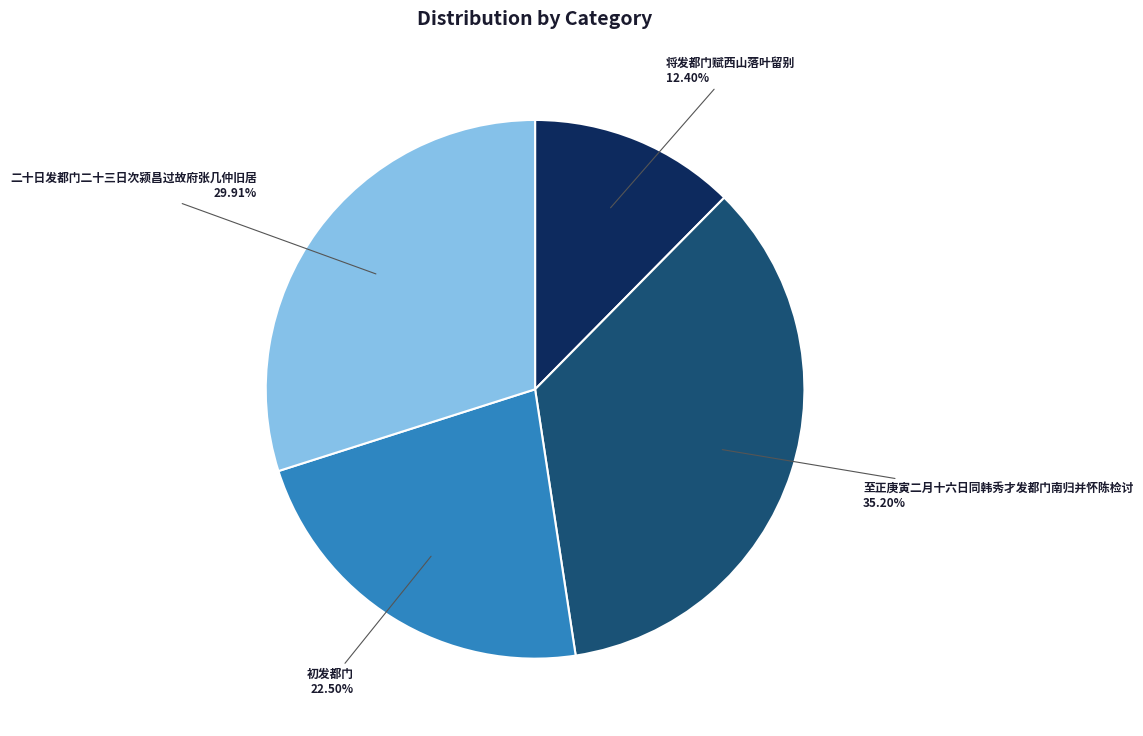

Does any single category account for the majority?

No